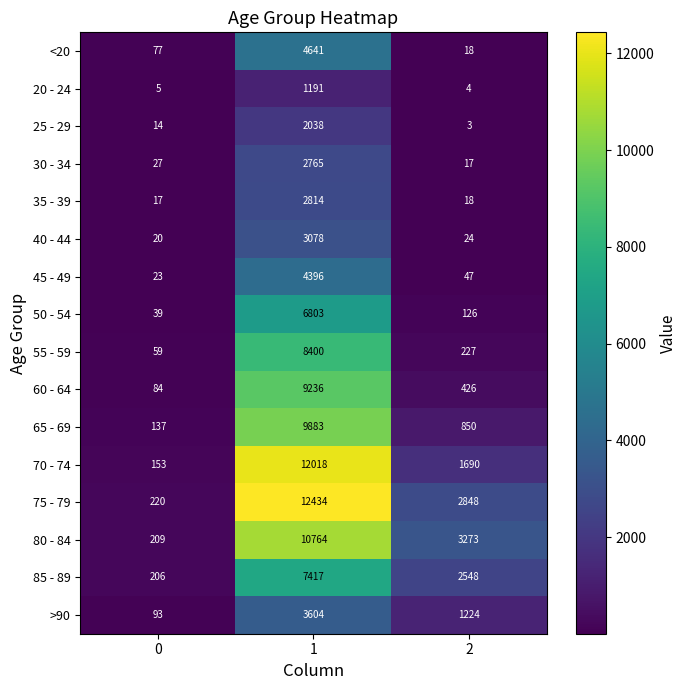

The >90 series shows 687 at 2. True or false?

False